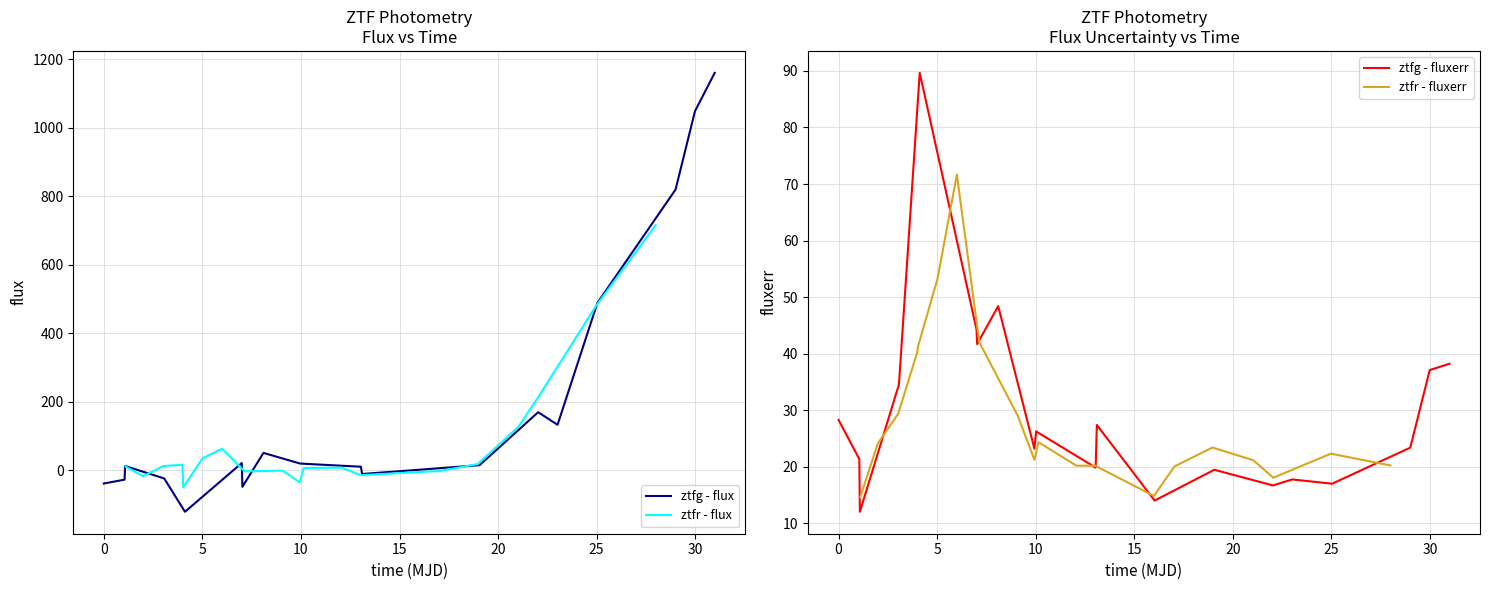

What is the maximum value for ztfg - flux?

1160.0